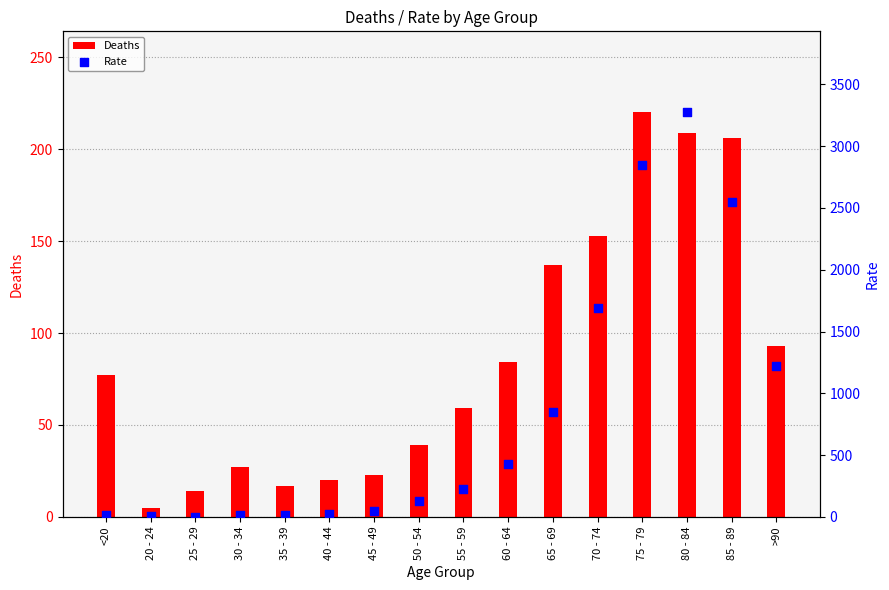

Which series has the largest Y range (max minus min)?

Rate